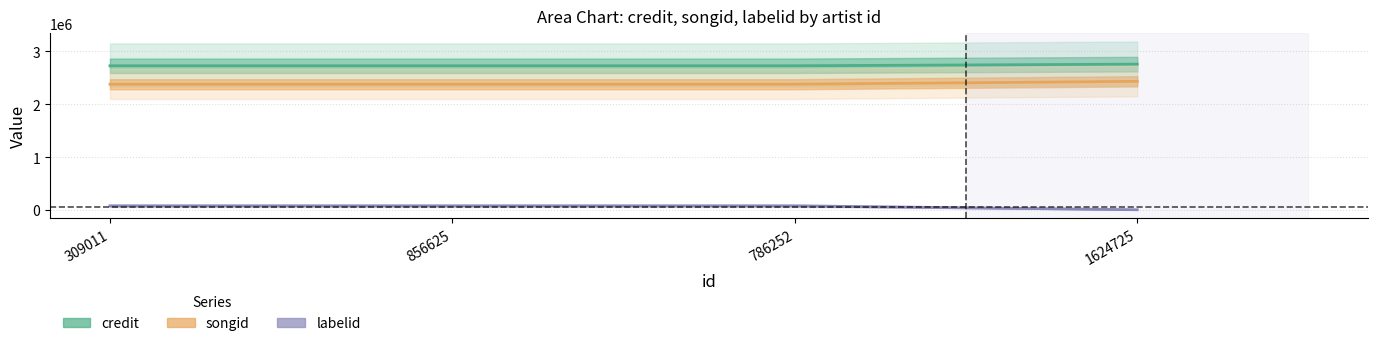

What is the maximum value for songid?

2430817